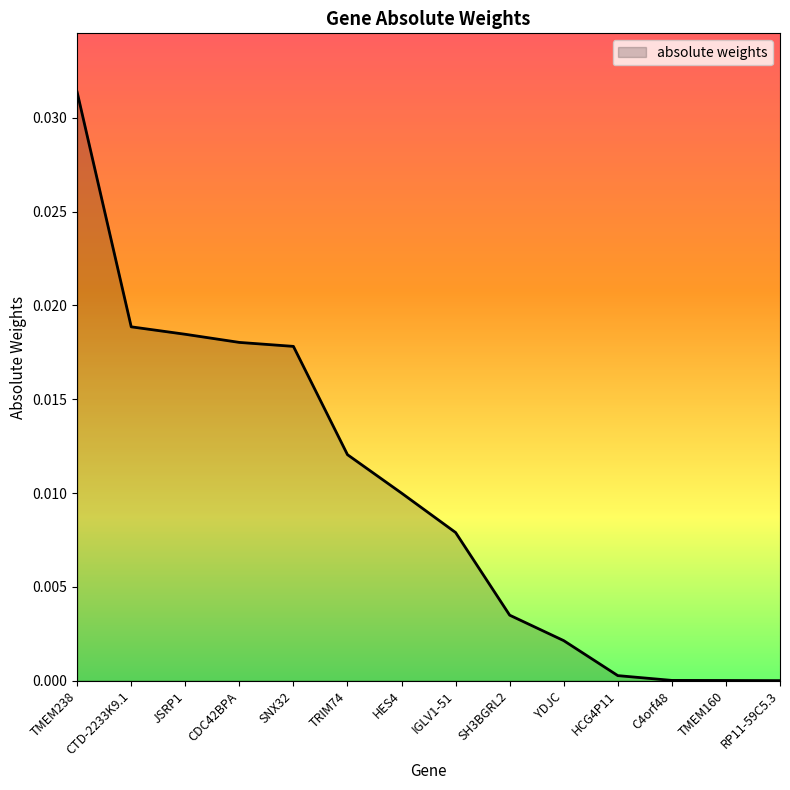

Is it true that the value at SNX32 is 0.0?

True